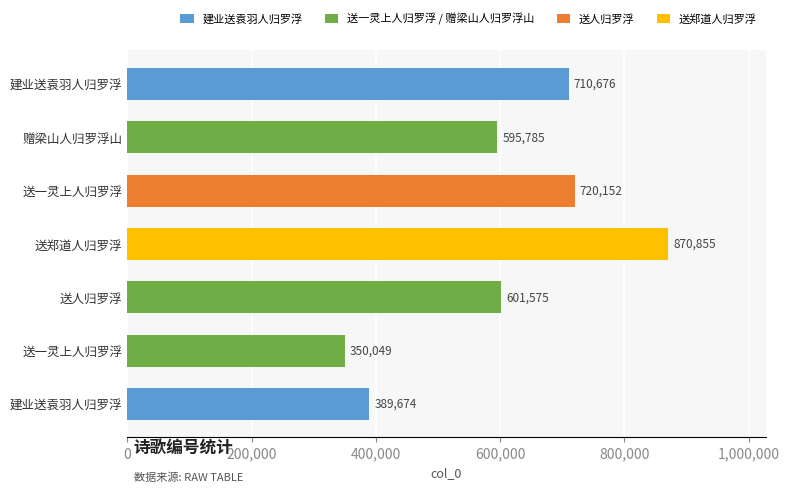

What is the difference between the maximum and minimum values?

520806